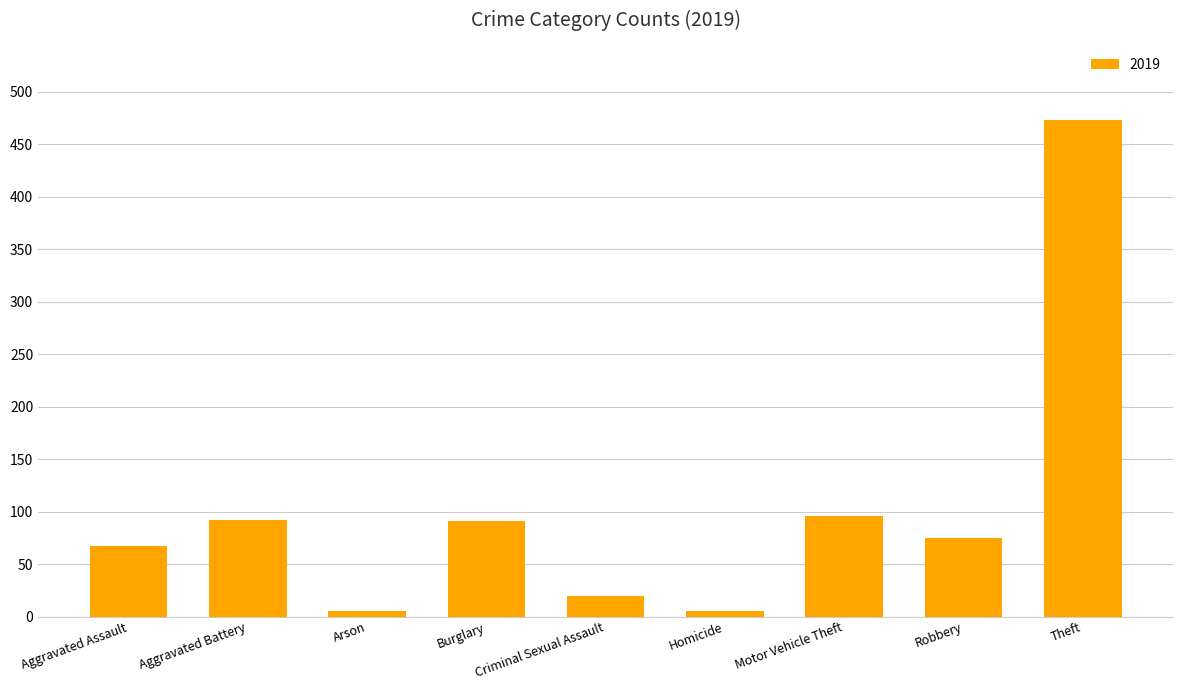

The value at Motor Vehicle Theft is 25. True or false?

False